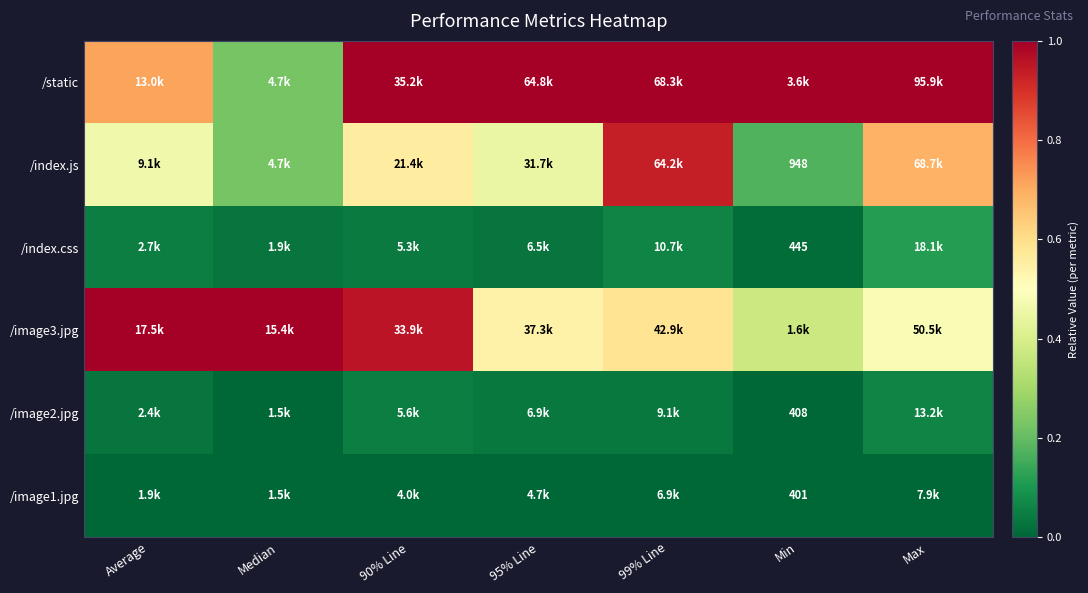

True or false: /image1.jpg has a value of -0.0 at 95% Line.

False